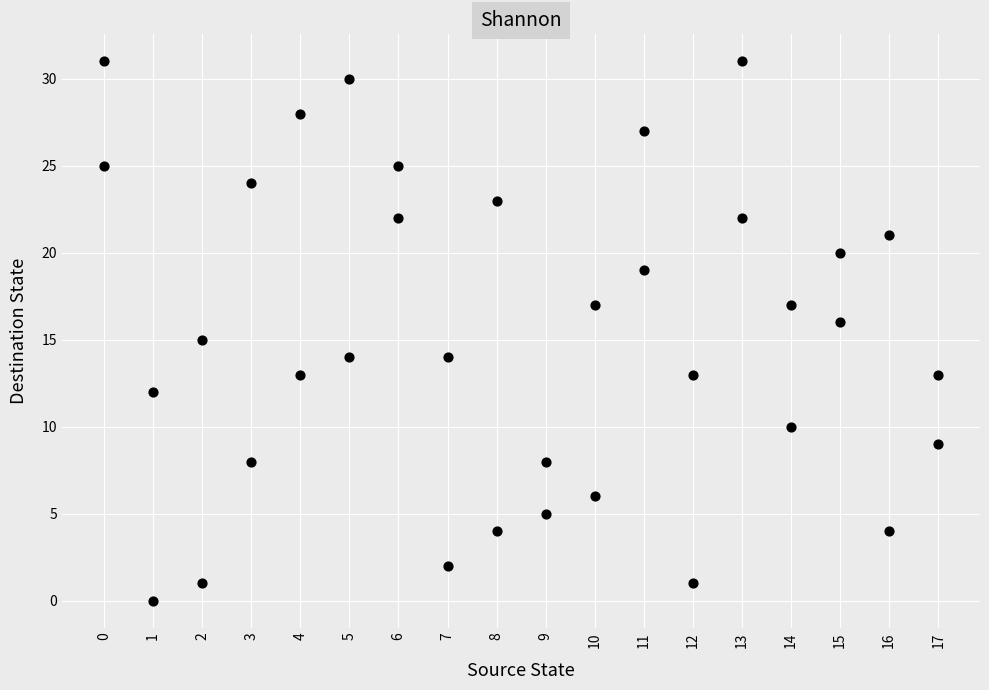

What is the range of X values (max minus min)?

17